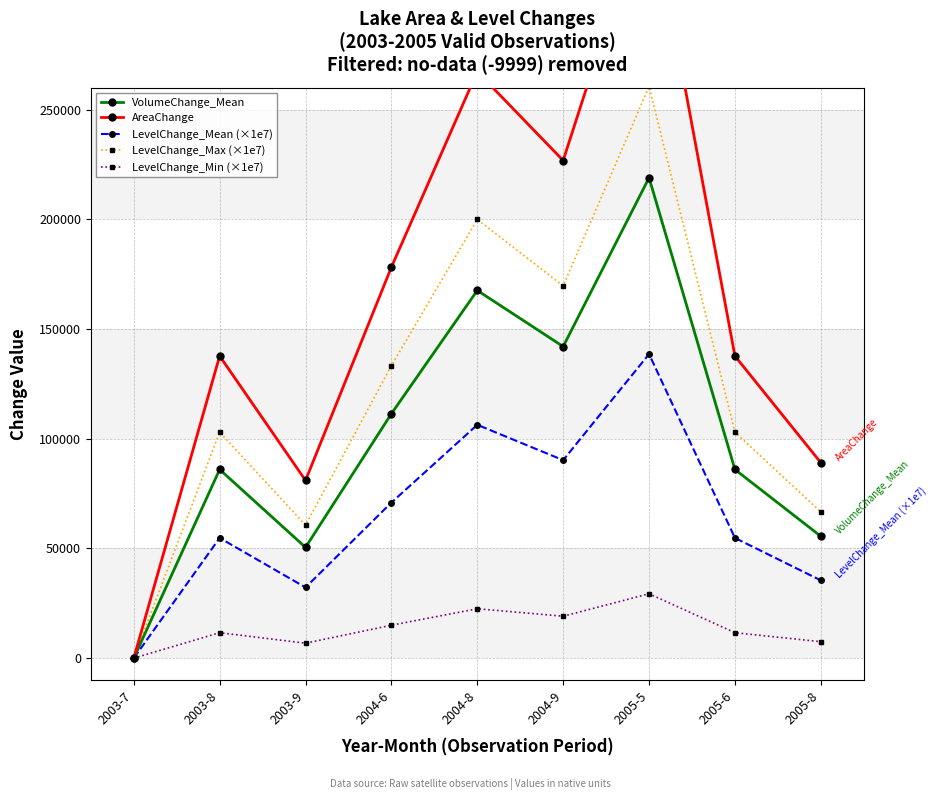

True or false: LevelChange_Mean (×1e7) and AreaChange intersect in this chart.

False